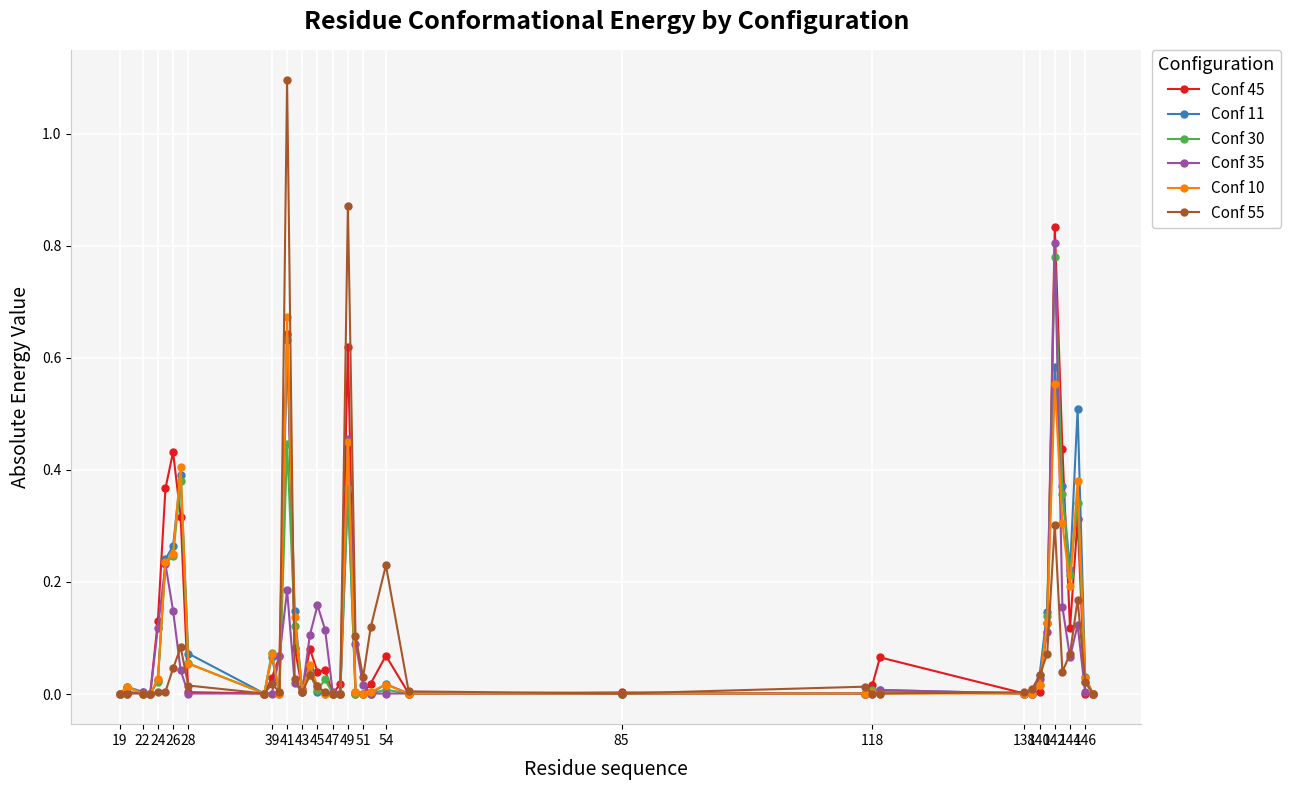

Which series has the widest spread of values?

Conf 55